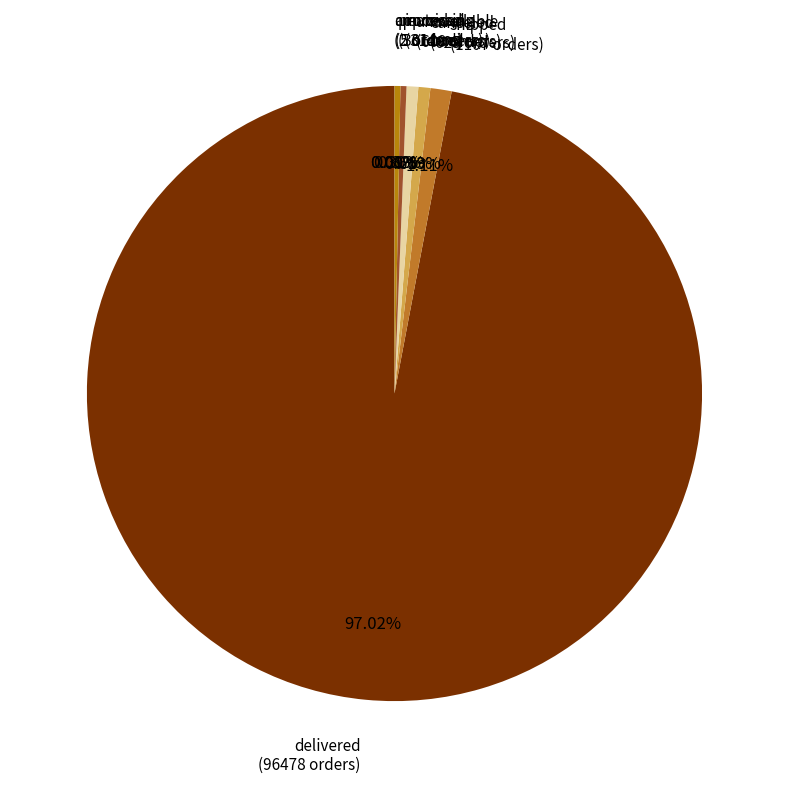

Combined, do delivered (96478 orders) and invoiced (314 orders) account for over 50%?

Yes